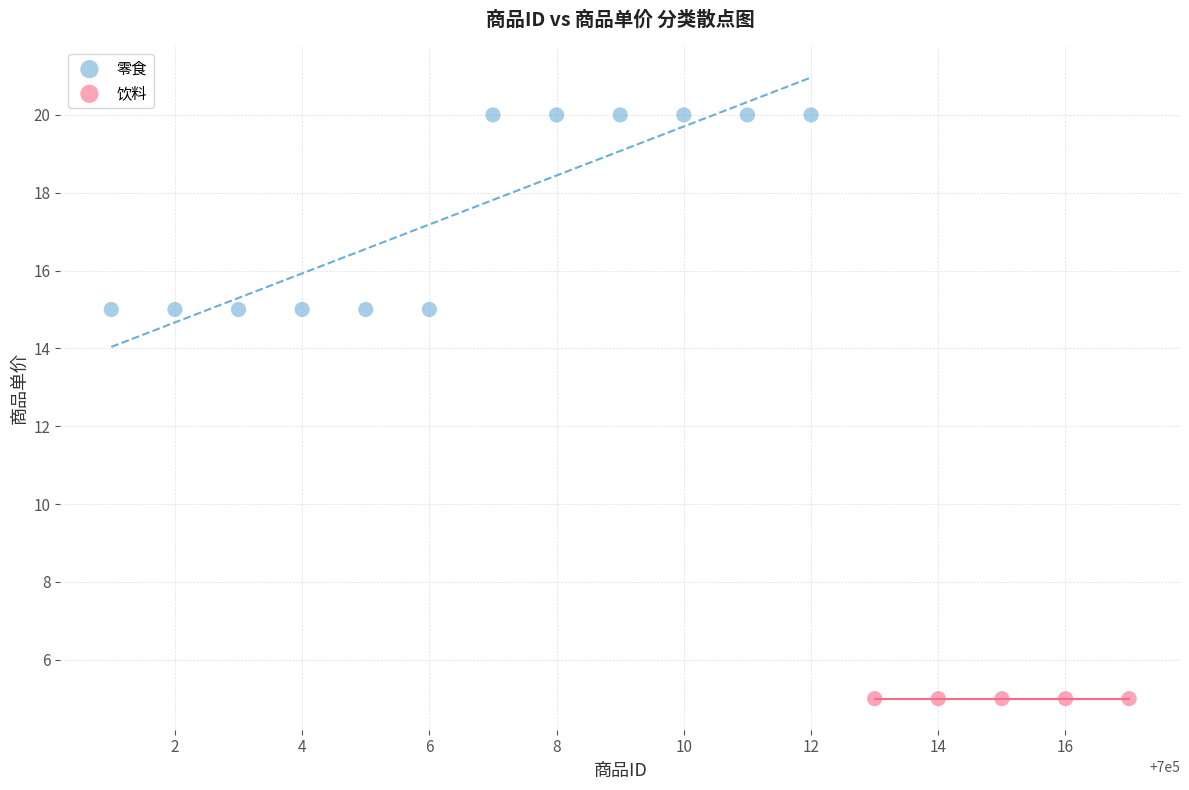

Which series reaches the minimum Y coordinate?

饮料